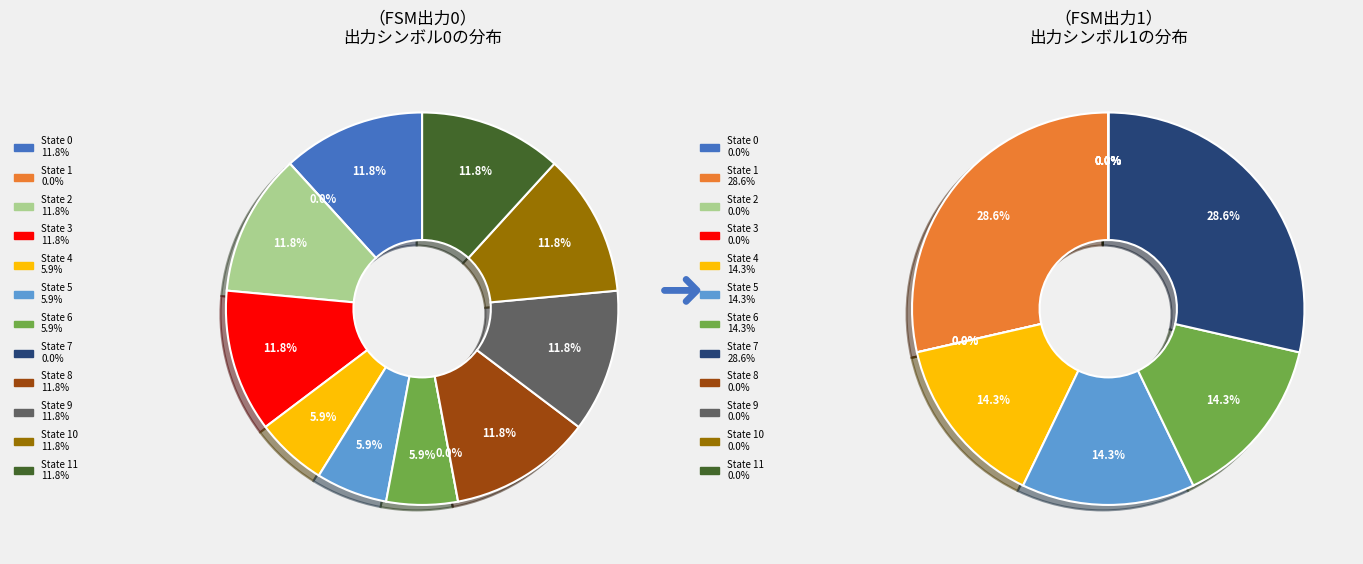

The State 10 slice represents 0% of the pie. True or false?

True